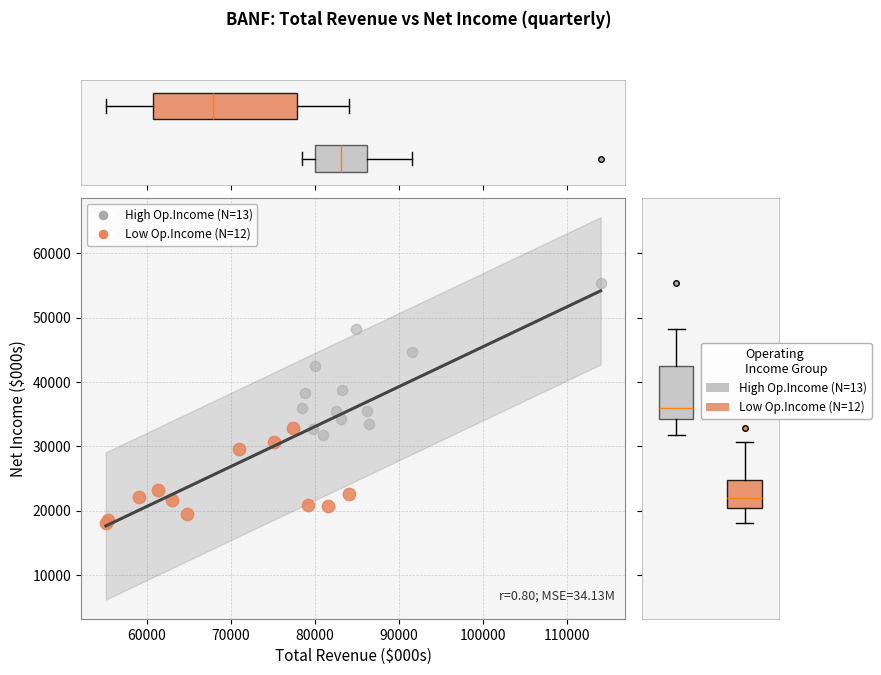

Which series reaches the maximum Y coordinate?

High Op.Income (N=13)